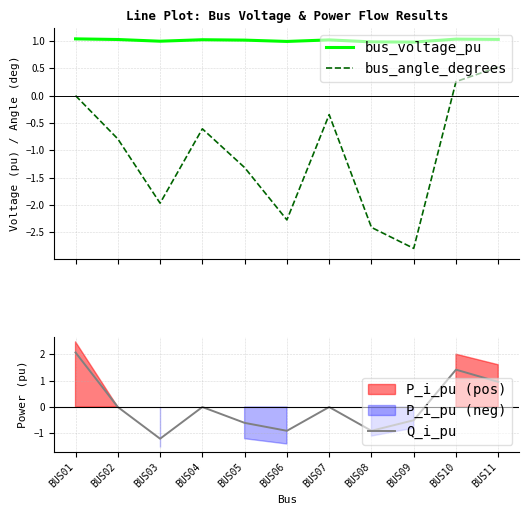

True or false: bus_voltage_pu has a value of 1.5 at BUS09.

False